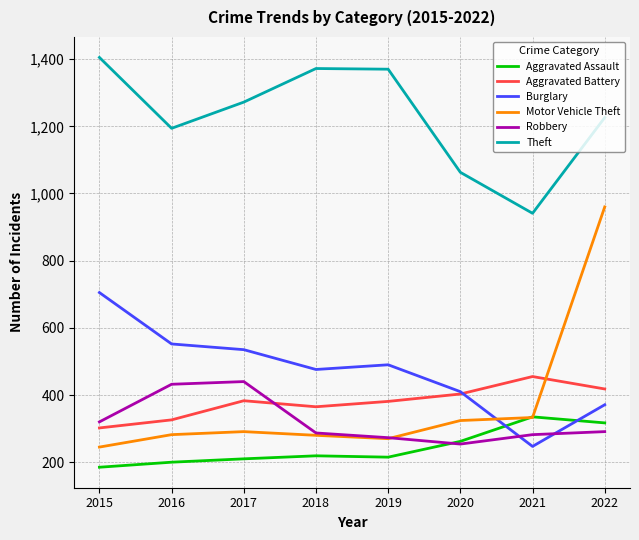

List the series in order of their peak value, highest first.

Theft, Motor Vehicle Theft, Burglary, Aggravated Battery, Robbery, Aggravated Assault